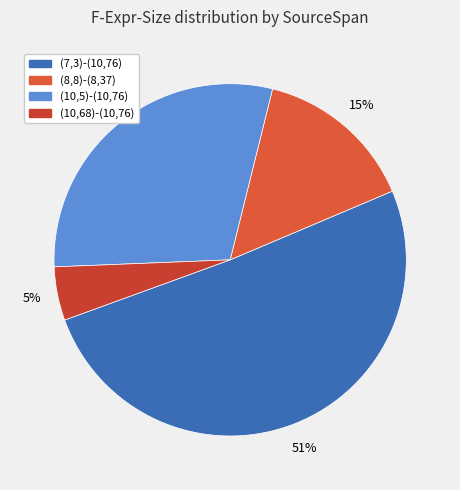

How many segments does this pie chart have?

4